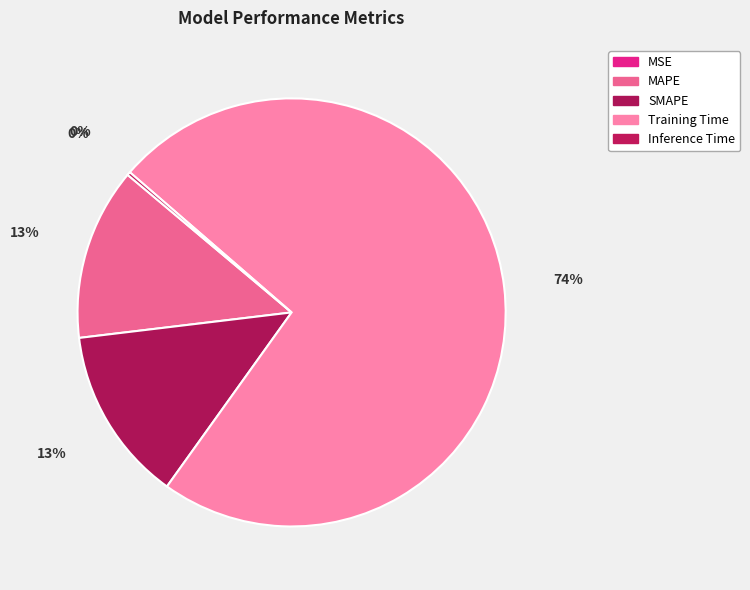

Which has a higher value, Training Time or SMAPE?

Training Time